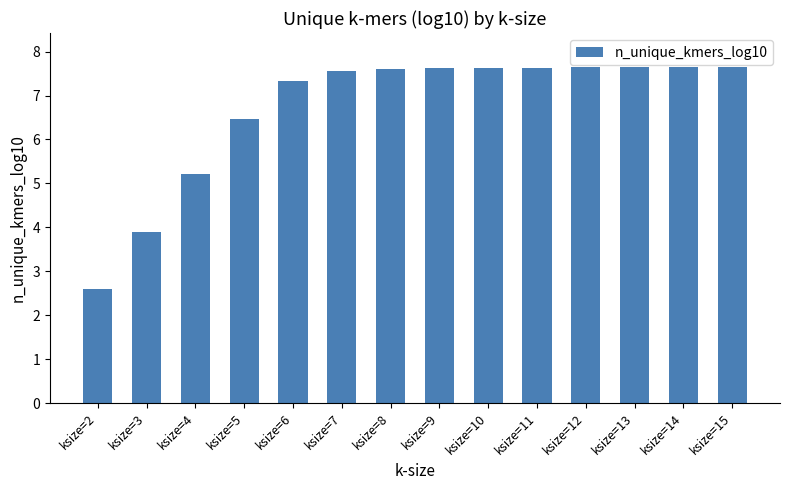

True or false: the data shows 9.4 at ksize=5.

False